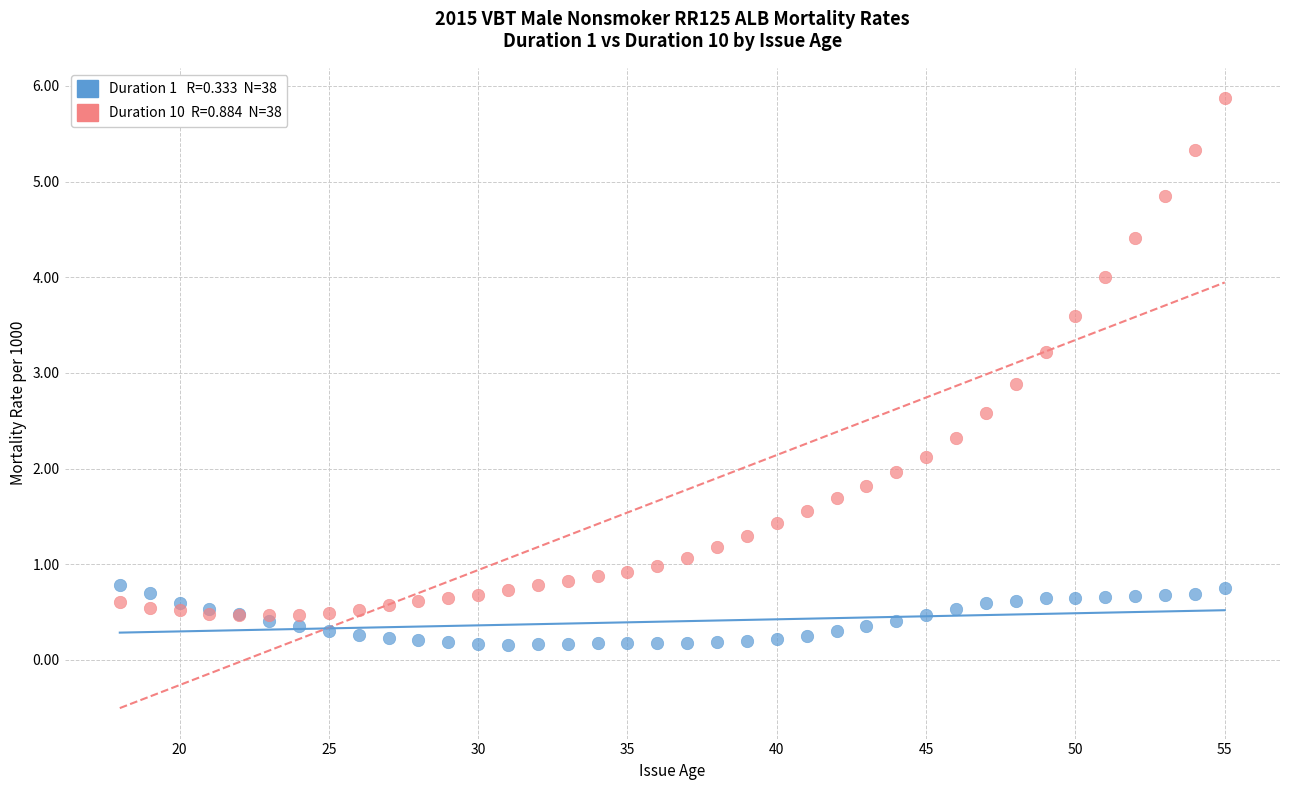

Across all series, what Y value is closest to 3?

2.9